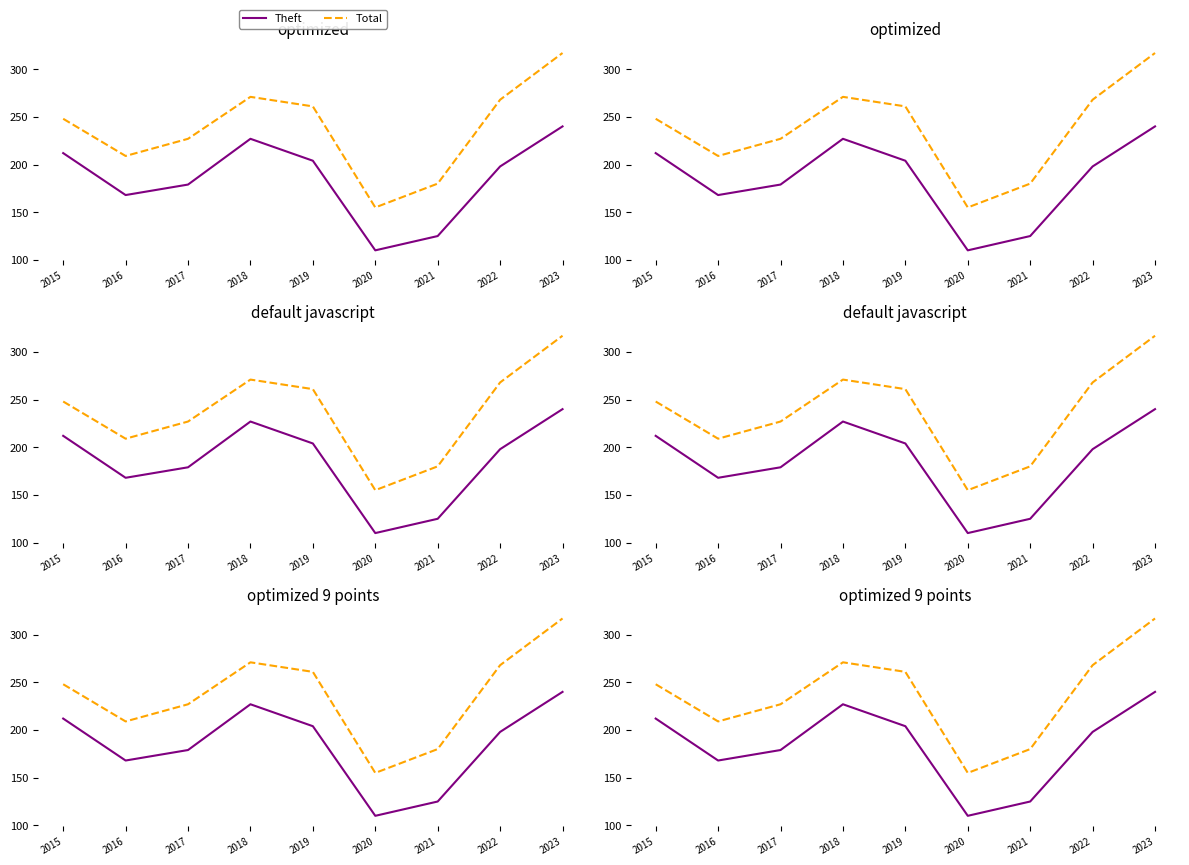

Does the chart display data point markers on the line(s)?

No